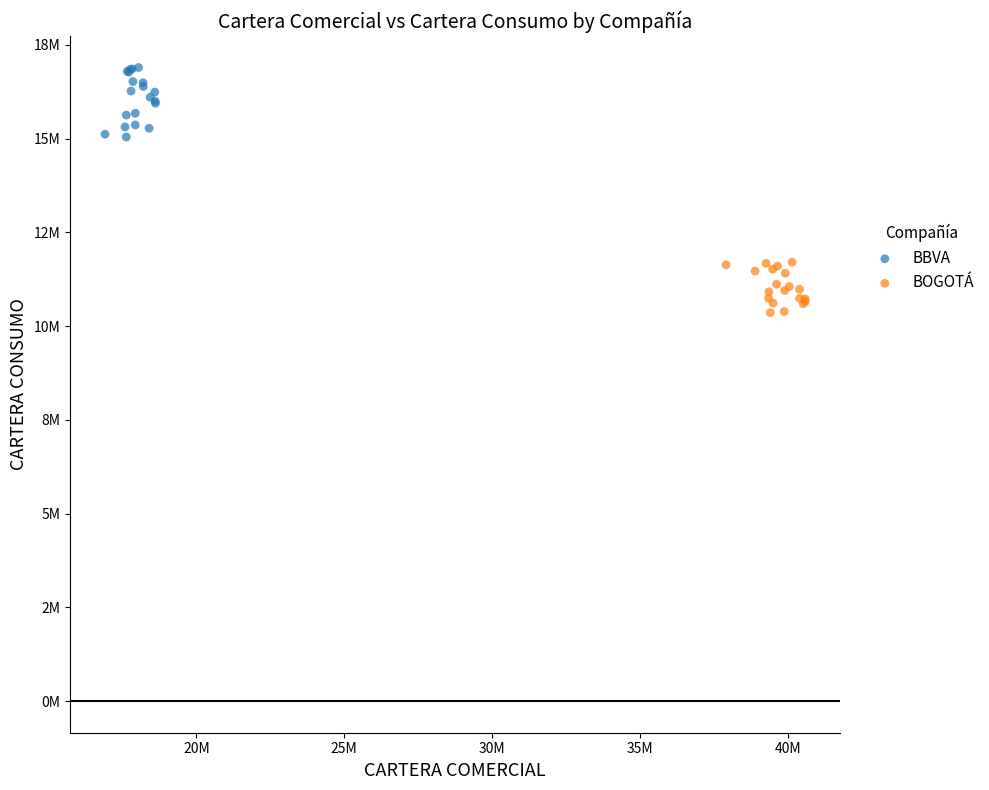

Which series contains the lowest Y value?

BOGOTÁ